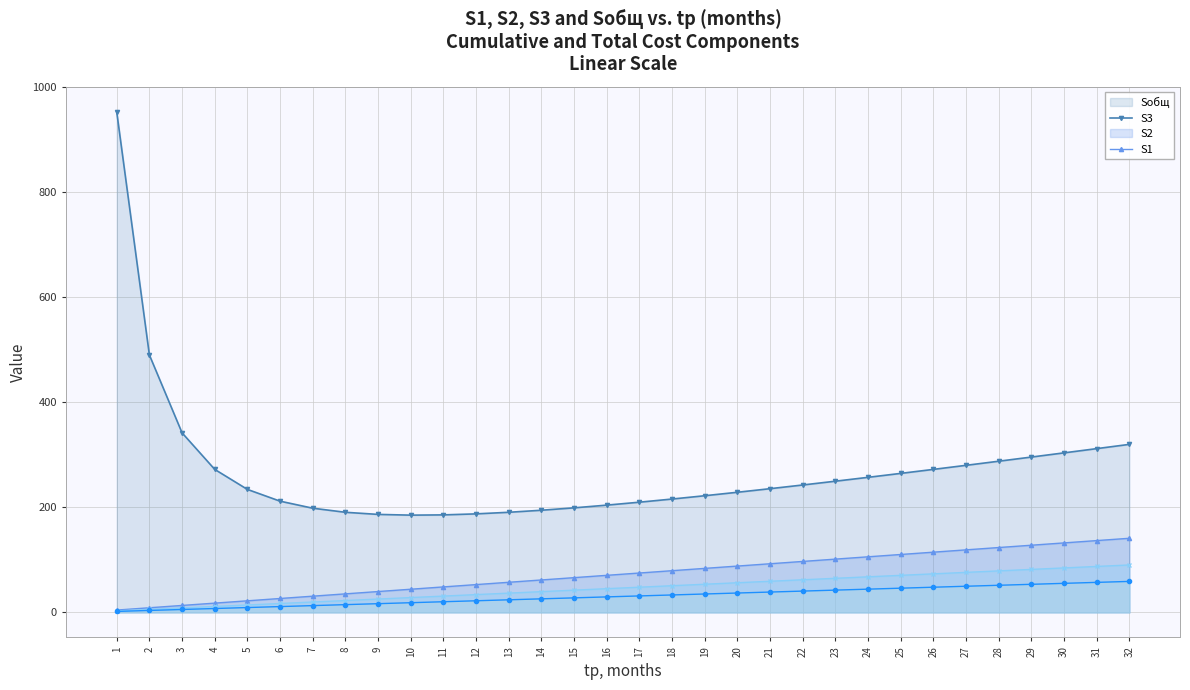

Reading right to left, transcribe all the data shown in this chart.

S1: 32=141.1	31=136.7	30=132.3	29=127.9	28=123.5	27=119.1	26=114.6	25=110.2	24=105.8	23=101.4	22=97.0	21=92.6	20=88.2	19=83.8	18=79.4	17=75.0	16=70.6	15=66.1	14=61.7	13=57.3	12=52.9	11=48.5	10=44.1	9=39.7	8=35.3	7=30.9	6=26.5	5=22.0	4=17.6	3=13.2	2=8.8	1=4.4
S2: 32=90.3	31=87.5	30=84.7	29=81.8	28=79.0	27=76.2	26=73.4	25=70.6	24=67.7	23=64.9	22=62.1	21=59.3	20=56.4	19=53.6	18=50.8	17=48.0	16=45.2	15=42.3	14=39.5	13=36.7	12=33.9	11=31.0	10=28.2	9=25.4	8=22.6	7=19.8	6=16.9	5=14.1	4=11.3	3=8.5	2=5.6	1=2.8
S3: 32=59.0	31=57.1	30=55.3	29=53.5	28=51.6	27=49.8	26=47.9	25=46.1	24=44.2	23=42.4	22=40.6	21=38.7	20=36.9	19=35.0	18=33.2	17=31.3	16=29.5	15=27.6	14=25.8	13=24.0	12=22.1	11=20.3	10=18.4	9=16.6	8=14.7	7=12.9	6=11.1	5=9.2	4=7.4	3=5.5	2=3.7	1=1.8
Sобщ: 32=319.9	31=311.8	30=303.7	29=295.7	28=287.8	27=280.0	26=272.3	25=264.6	24=257.1	23=249.8	22=242.6	21=235.5	20=228.7	19=222.1	18=215.8	17=209.8	16=204.2	15=199.1	14=194.5	13=190.6	12=187.6	11=185.6	10=185.1	9=186.6	8=190.6	7=198.4	6=211.8	5=234.2	4=272.3	3=341.9	2=490.1	1=953.0